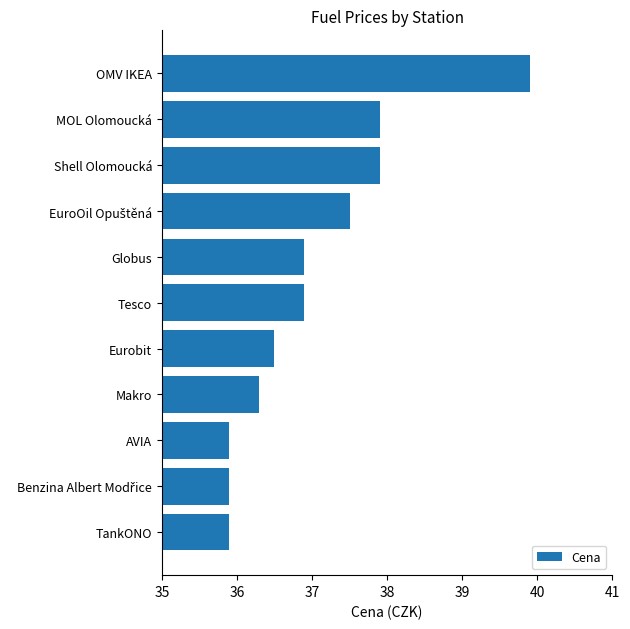

What is the minimum value shown in the chart?

35.9